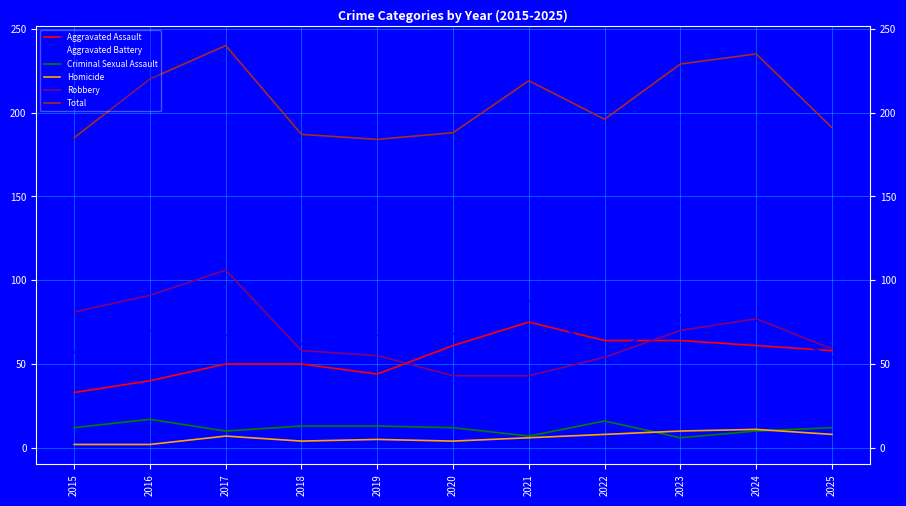

What is the sum of all Robbery values?

737